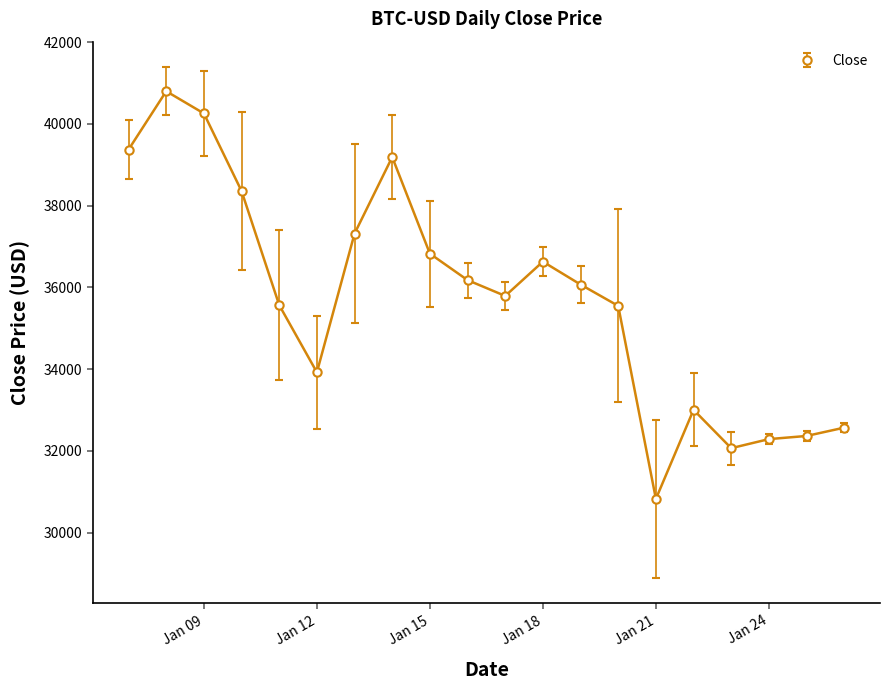

What is the average value?

35747.0